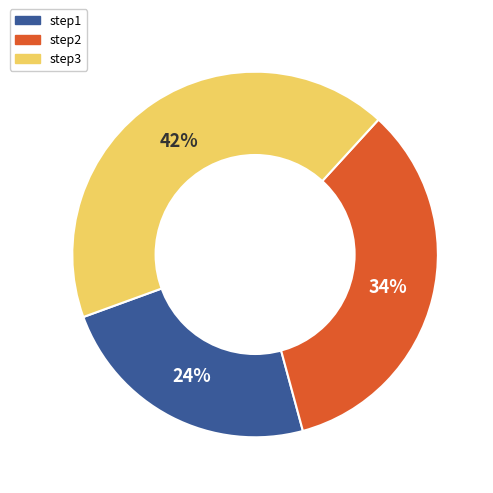

To the nearest percent, what is the average slice percentage?

33%